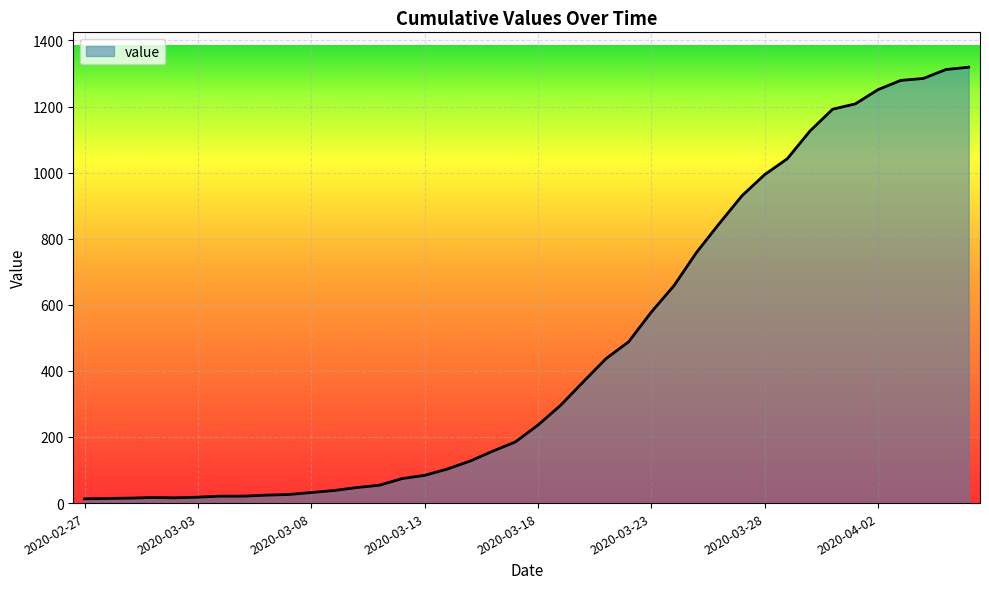

How many lines are shown in the chart?

1